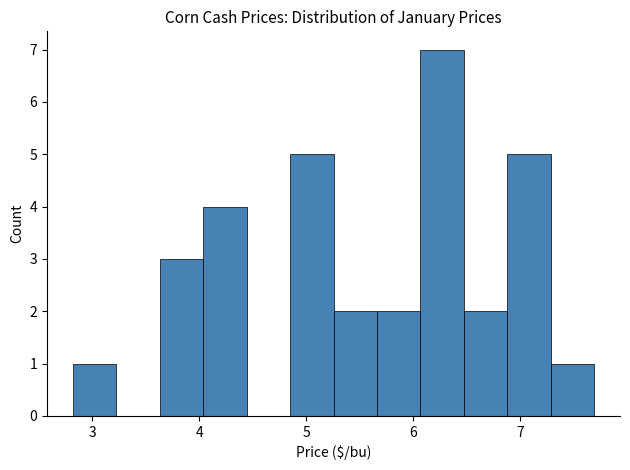

How tall is the bar that spans 5.3 to 5.7 on the x-axis? Neither the bar edges nor the heights are printed on the chart, so give them approximately, as read against the axes.

2